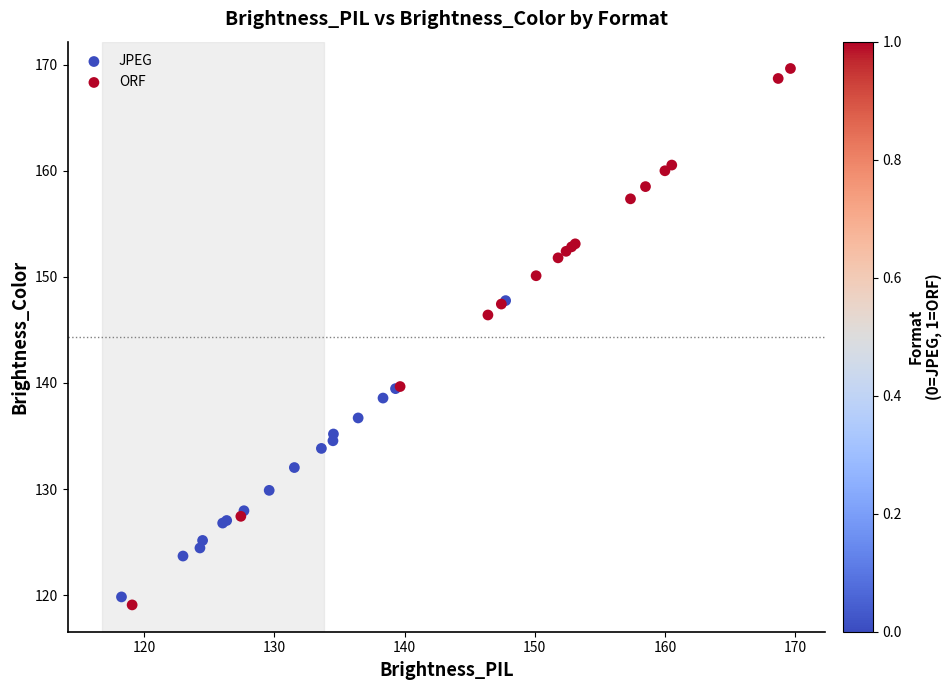

Which series reaches the maximum Y coordinate?

ORF